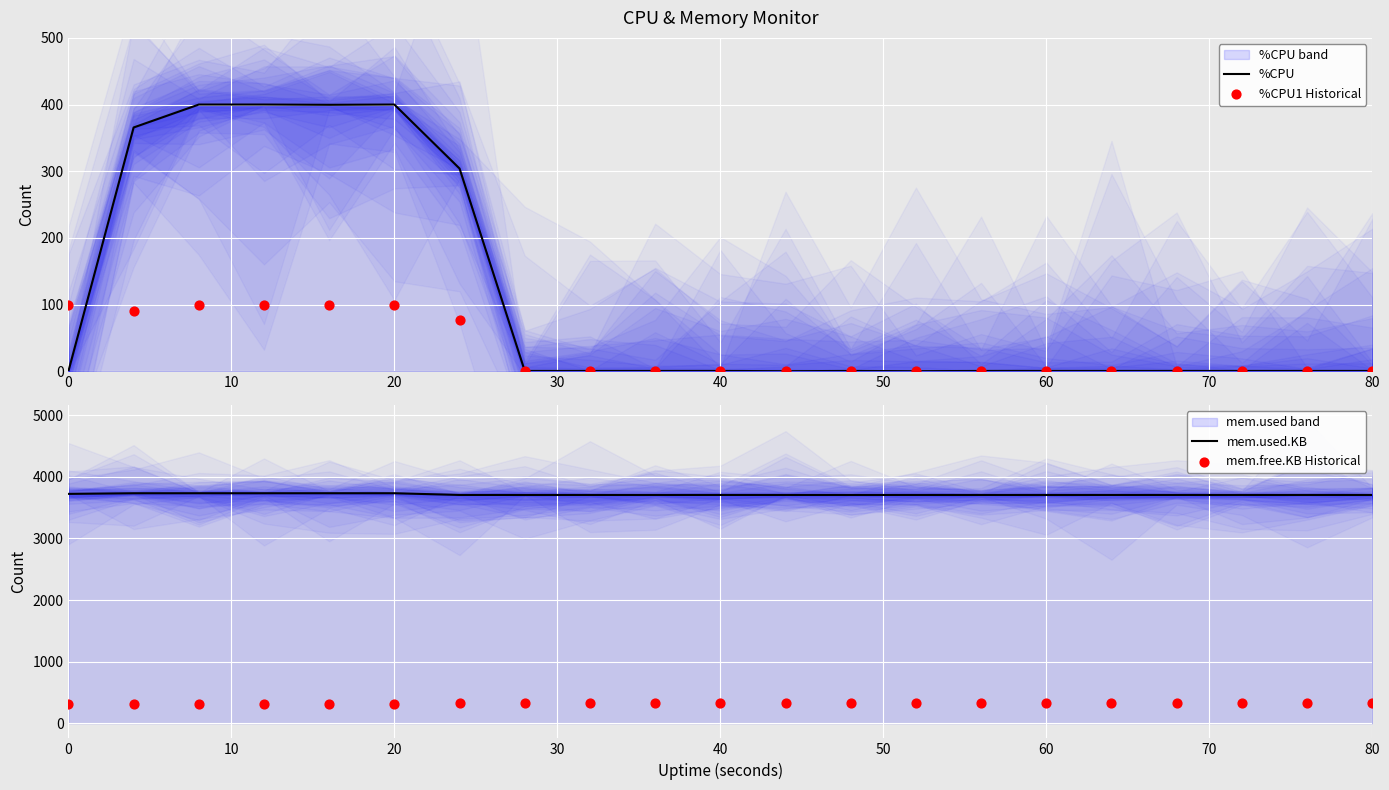

What are all the series names shown in the legend?

%CPU, %CPU1 Historical, mem.used.KB, mem.free.KB Historical